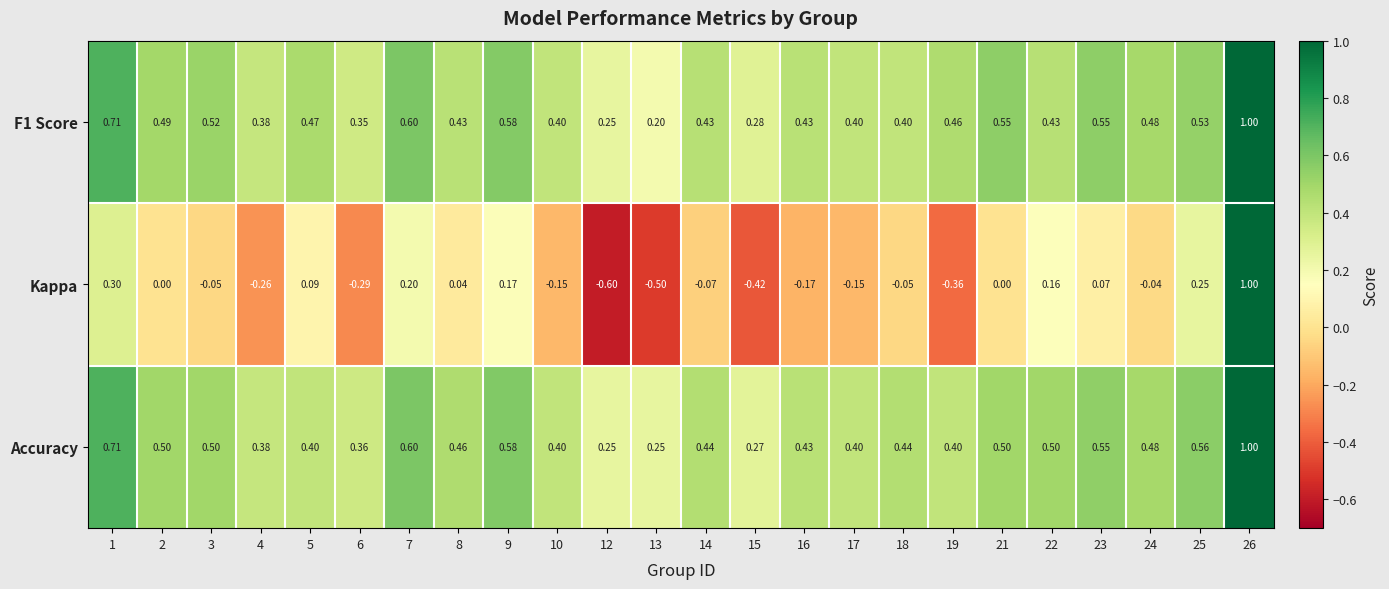

At which category does the chart reach its minimum across all series?

12